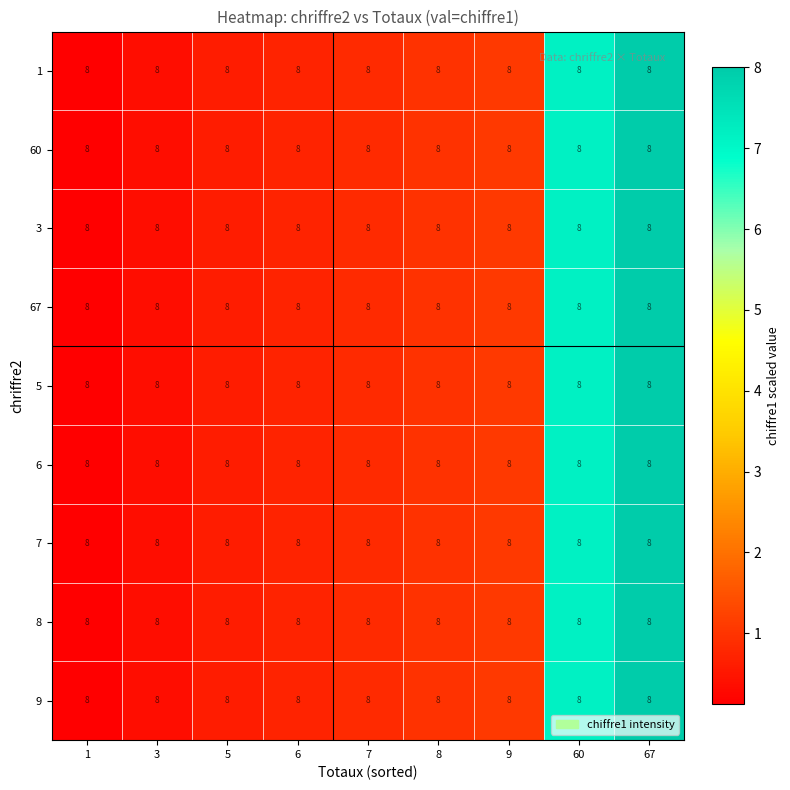

The 67 series shows 7.2 at 60. True or false?

True